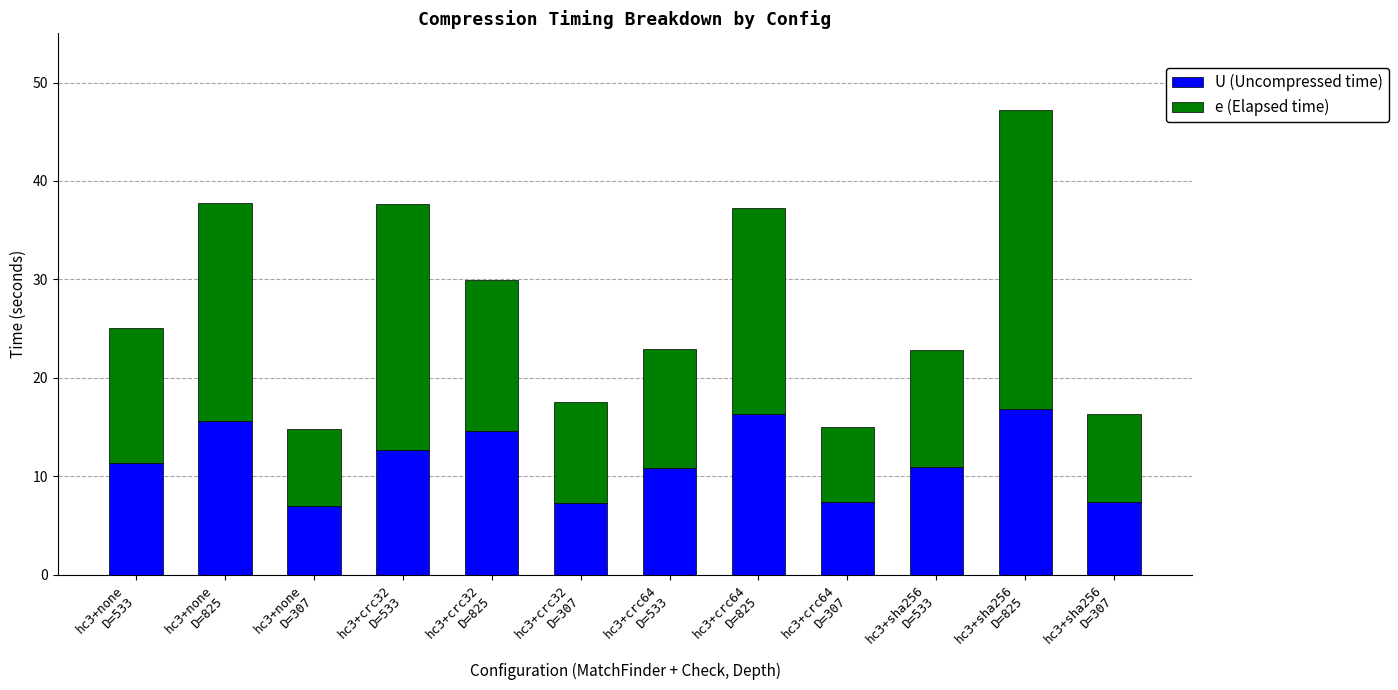

List the series in order of their overall mean, lowest first.

U (Uncompressed time), e (Elapsed time)